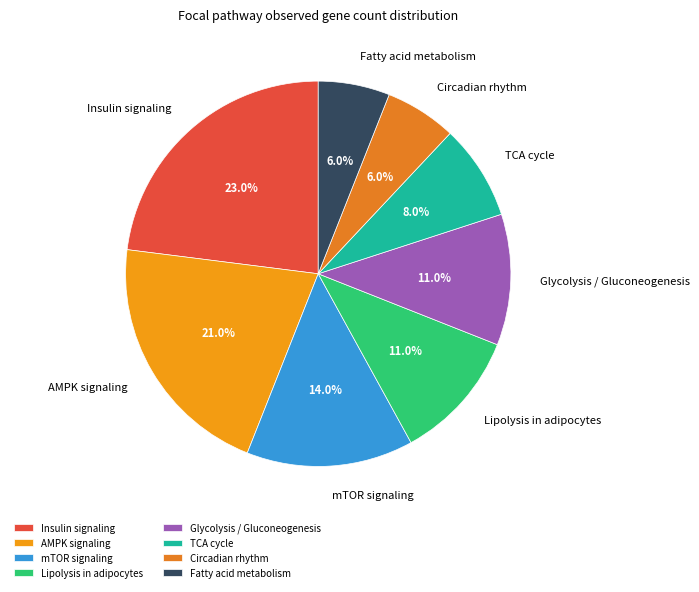

What portion of the pie excludes mTOR signaling?

86.0%